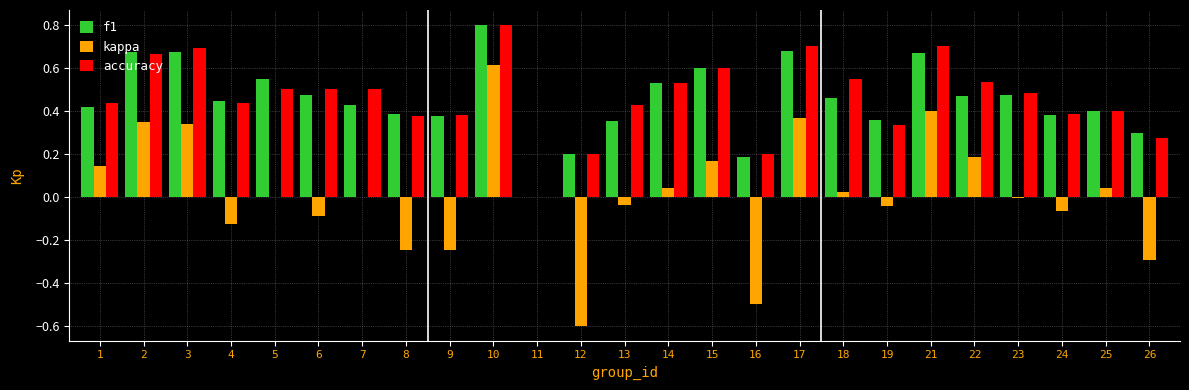

How many groups of bars are there?

25